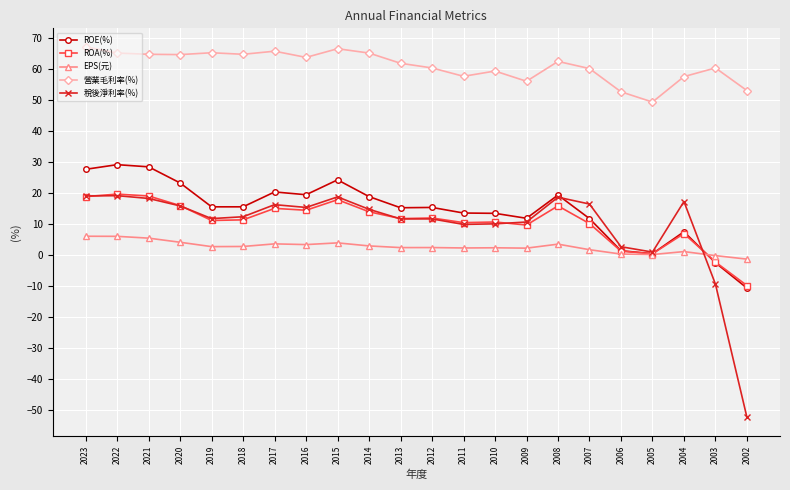

What is the sum of the 稅後淨利率(%) values at 2014 and 2007?

30.9